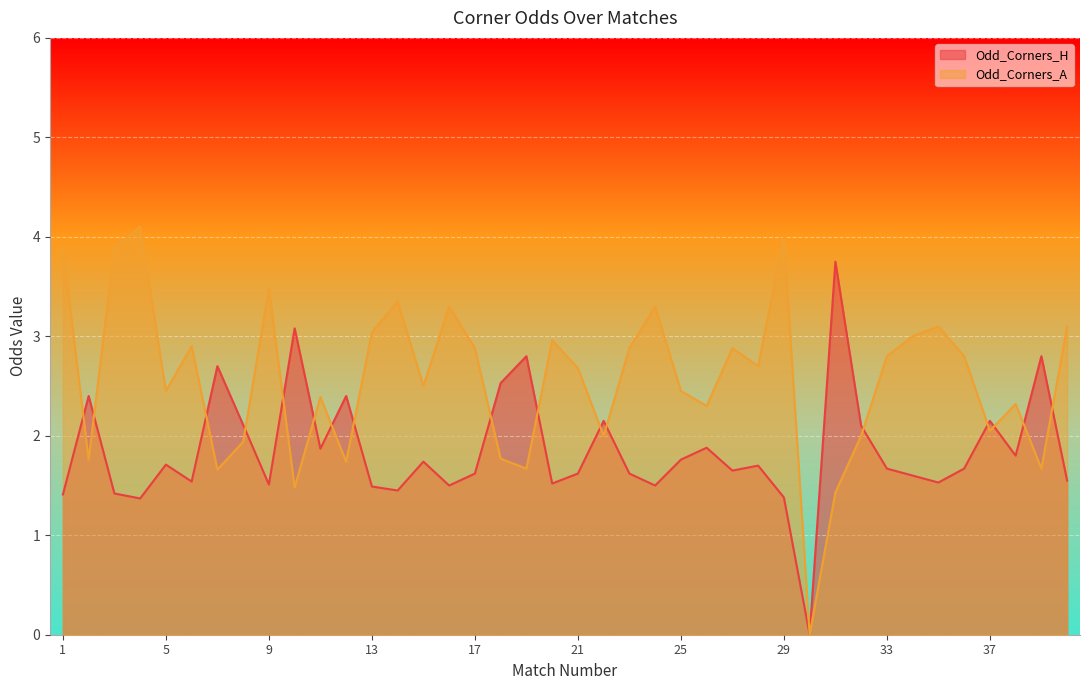

Reading left to right, what are all the values shown in this chart?

Odd_Corners_H: 1=1.4	2=2.4	3=1.4	4=1.4	5=1.7	6=1.5	7=2.7	8=2.1	9=1.5	10=3.1	11=1.9	12=2.4	13=1.5	14=1.4	15=1.7	16=1.5	17=1.6	18=2.5	19=2.8	20=1.5	21=1.6	22=2.1	23=1.6	24=1.5	25=1.8	26=1.9	27=1.6	28=1.7	29=1.4	30=0.0	31=3.8	32=2.1	33=1.7	34=1.6	35=1.5	36=1.7	37=2.1	38=1.8	39=2.8	40=1.6
Odd_Corners_A: 1=3.9	2=1.8	3=3.9	4=4.1	5=2.5	6=2.9	7=1.7	8=1.9	9=3.5	10=1.5	11=2.4	12=1.7	13=3.0	14=3.4	15=2.5	16=3.3	17=2.9	18=1.8	19=1.7	20=3.0	21=2.7	22=2.0	23=2.9	24=3.3	25=2.5	26=2.3	27=2.9	28=2.7	29=4.0	30=0.0	31=1.4	32=2.0	33=2.8	34=3.0	35=3.1	36=2.8	37=2.0	38=2.3	39=1.7	40=3.1